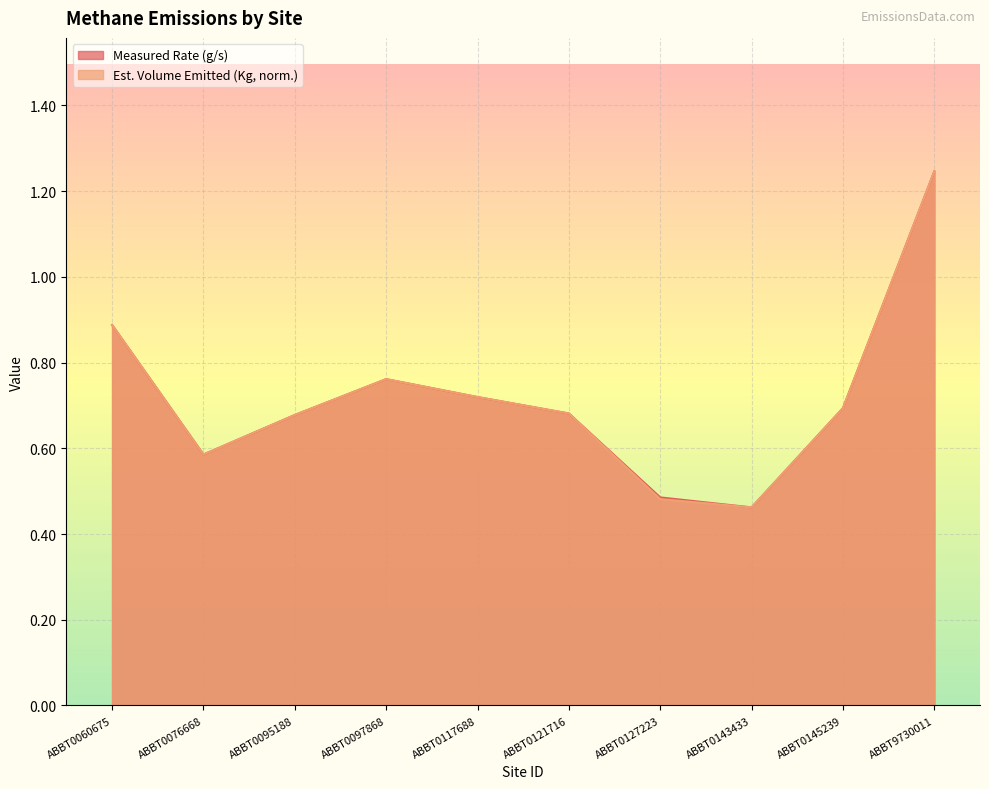

What is the maximum value for Estimated Volume (Kg, scaled)?

1.2